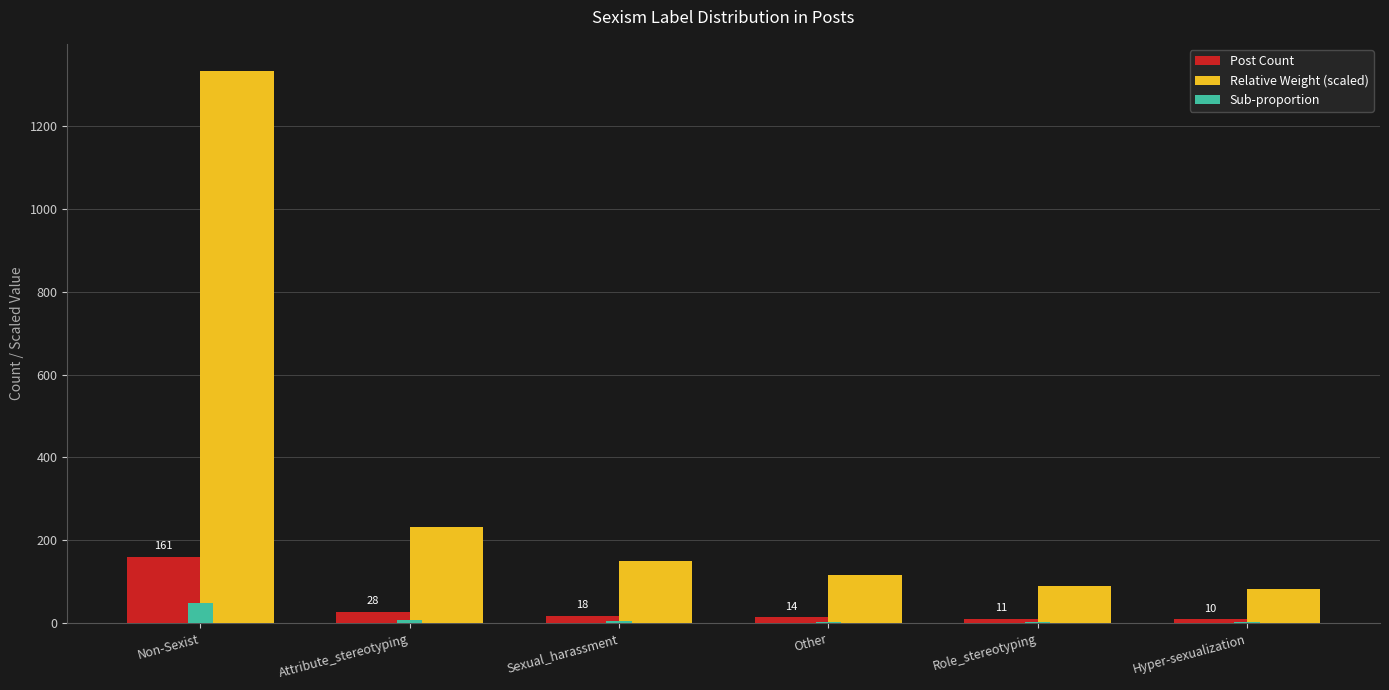

True or false: Sub-proportion has a value of 48 at Non-Sexist.

True